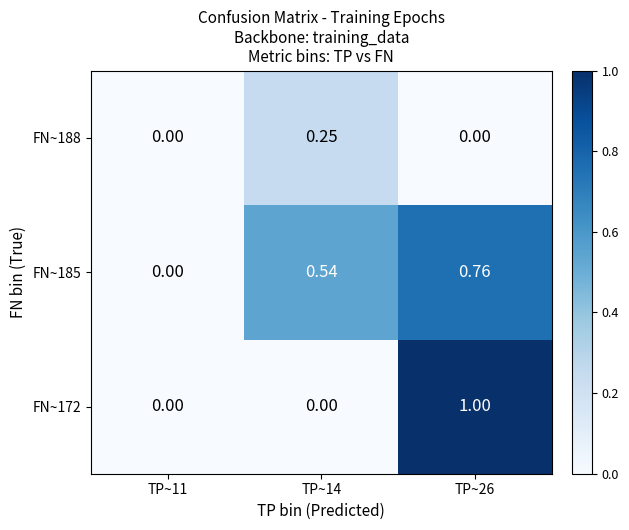

Is the value of FN~172 at TP~26 greater than the value of FN~188 at TP~11?

Yes